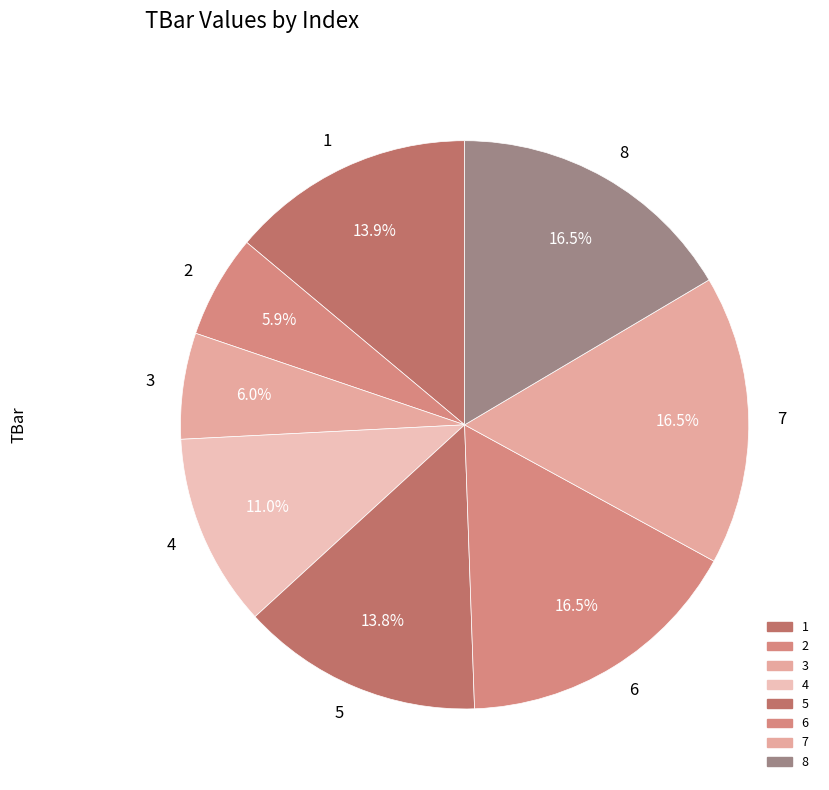

Is there a majority slice in this chart?

No